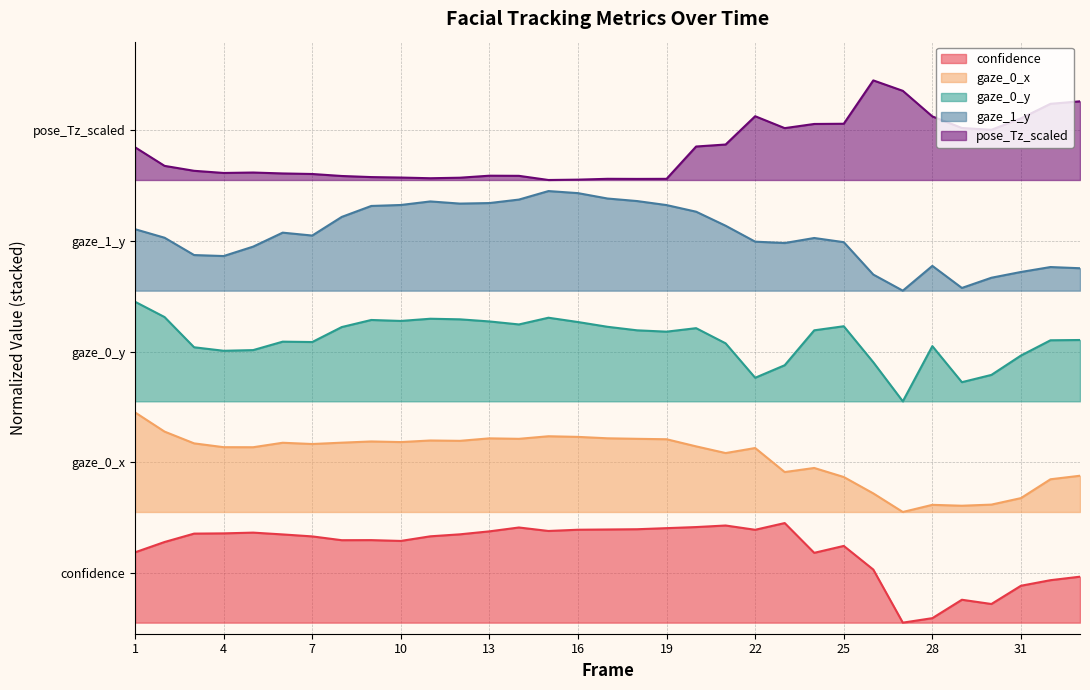

Reading left to right, extract all data points from this chart.

confidence: 0.1	0.1	0.2	0.2	0.2	0.2	0.2	0.1	0.1	0.1	0.2	0.2	0.2	0.2	0.2	0.2	0.2	0.2	0.2	0.2	0.2	0.2	0.2	0.1	0.1	0.1	0.0	0.0	0.0	0.0	0.1	0.1	0.1
gaze_0_x: 0.4	0.3	0.3	0.3	0.3	0.3	0.3	0.3	0.3	0.3	0.3	0.3	0.3	0.3	0.3	0.3	0.3	0.3	0.3	0.3	0.3	0.3	0.3	0.3	0.3	0.2	0.2	0.2	0.2	0.2	0.2	0.3	0.3
gaze_0_y: 0.6	0.6	0.5	0.5	0.5	0.5	0.5	0.5	0.5	0.5	0.5	0.5	0.5	0.5	0.6	0.5	0.5	0.5	0.5	0.5	0.5	0.4	0.5	0.5	0.5	0.5	0.4	0.5	0.4	0.4	0.5	0.5	0.5
gaze_1_y: 0.7	0.7	0.7	0.7	0.7	0.7	0.7	0.7	0.8	0.8	0.8	0.8	0.8	0.8	0.8	0.8	0.8	0.8	0.8	0.7	0.7	0.7	0.7	0.7	0.7	0.6	0.6	0.6	0.6	0.6	0.6	0.6	0.6
pose_Tz_scaled: 0.9	0.8	0.8	0.8	0.8	0.8	0.8	0.8	0.8	0.8	0.8	0.8	0.8	0.8	0.8	0.8	0.8	0.8	0.8	0.9	0.9	0.9	0.9	0.9	0.9	1.0	1.0	0.9	0.9	0.9	0.9	0.9	0.9